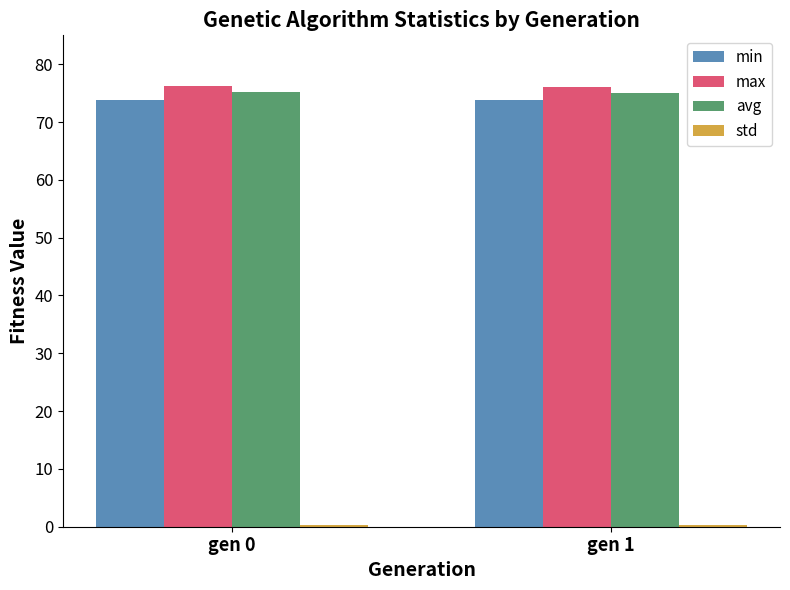

What is the total value across all series at gen 0?

225.5